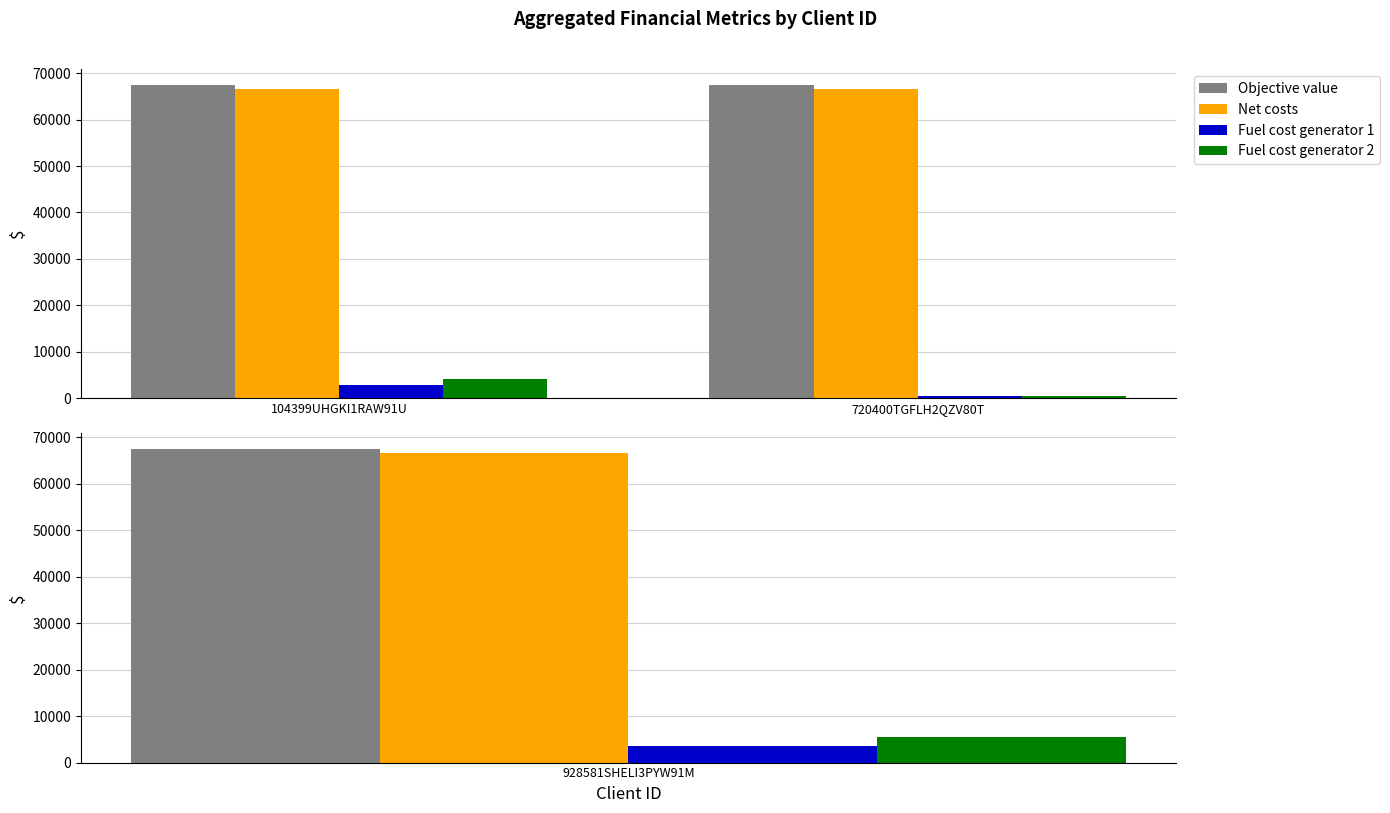

Between 104399UHGKI1RAW91U and 720400TGFLH2QZV80T, which is larger?

104399UHGKI1RAW91U